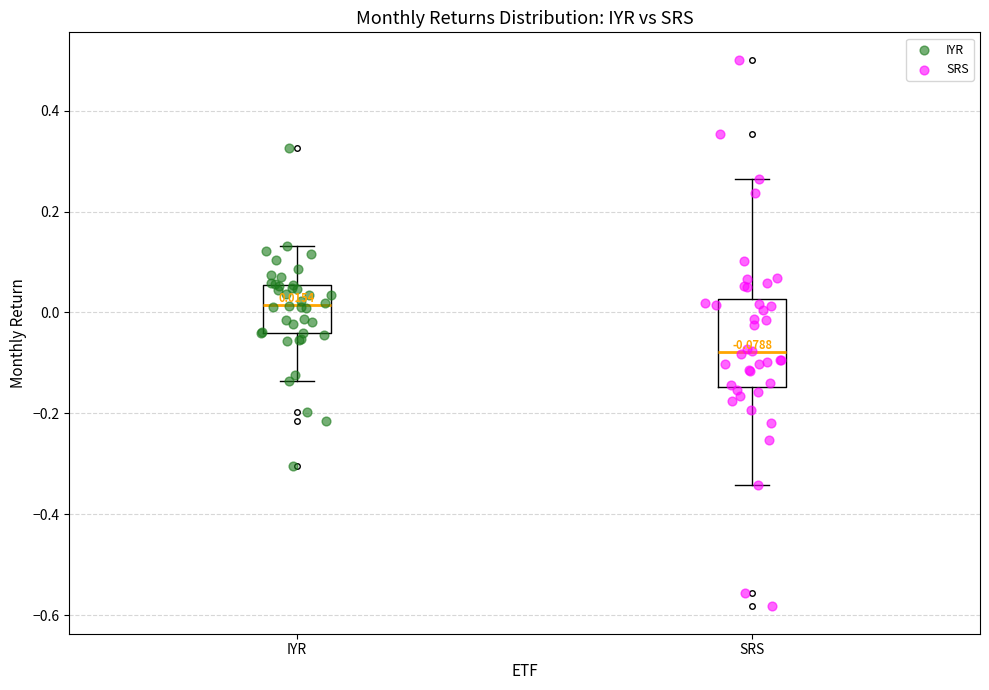

Which box is the tallest, from its lower edge to its upper edge?

SRS